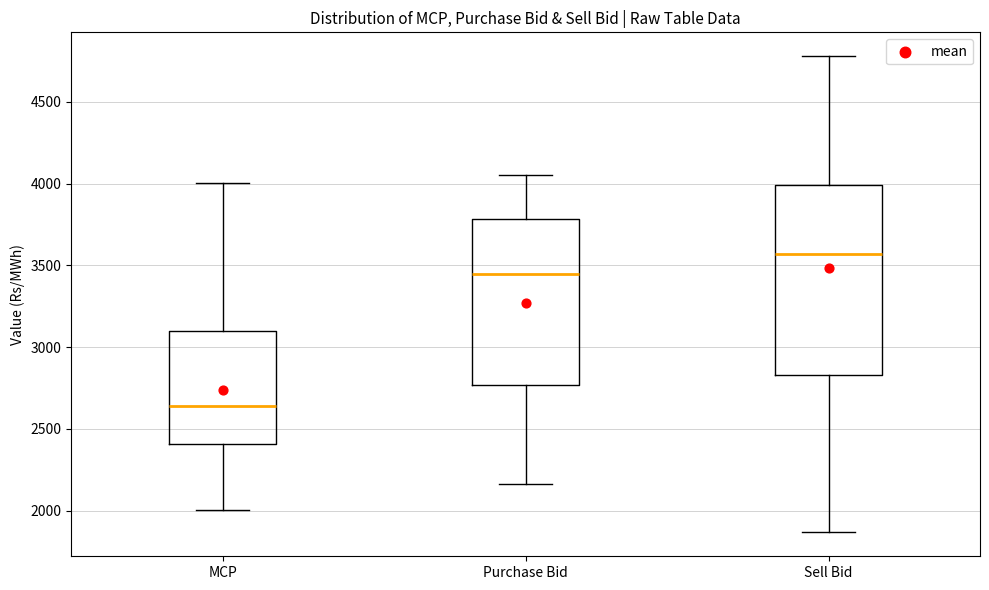

Reading left to right, read every box against the y-axis: the position of its median line, the range the box covers, and the ends of its whiskers. The values are not printed on the chart, so give them approximately, as read against the axis.

MCP: median 2650, box 2400 to 3100, whiskers 2000 to 4000
Purchase Bid: median 3450, box 2750 to 3800, whiskers 2150 to 4050
Sell Bid: median 3550, box 2850 to 4000, whiskers 1850 to 4800